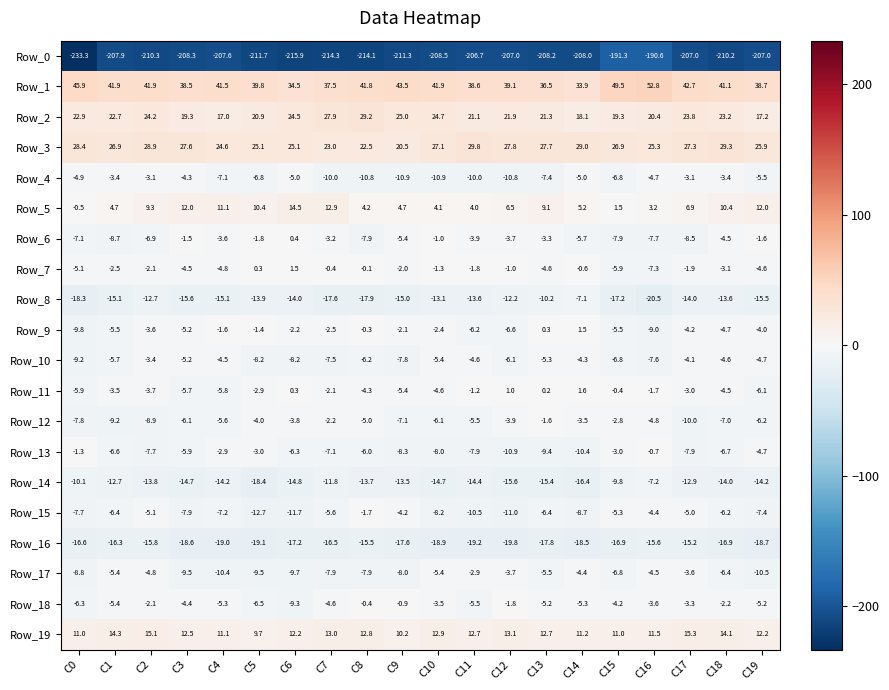

Where does the Row_10 series first go above -5?

C2